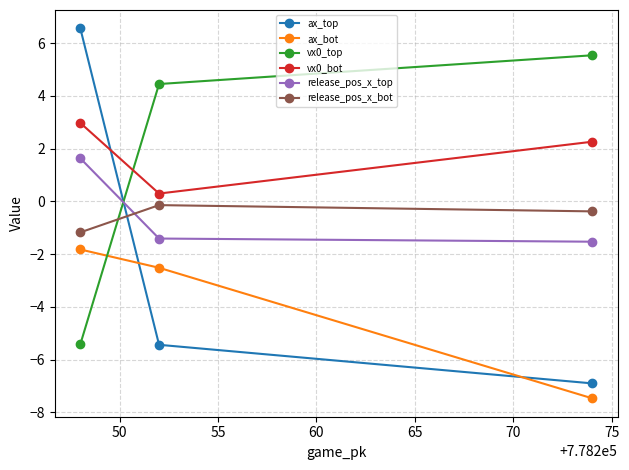

At how many categories does at least one series exceed 1?

3